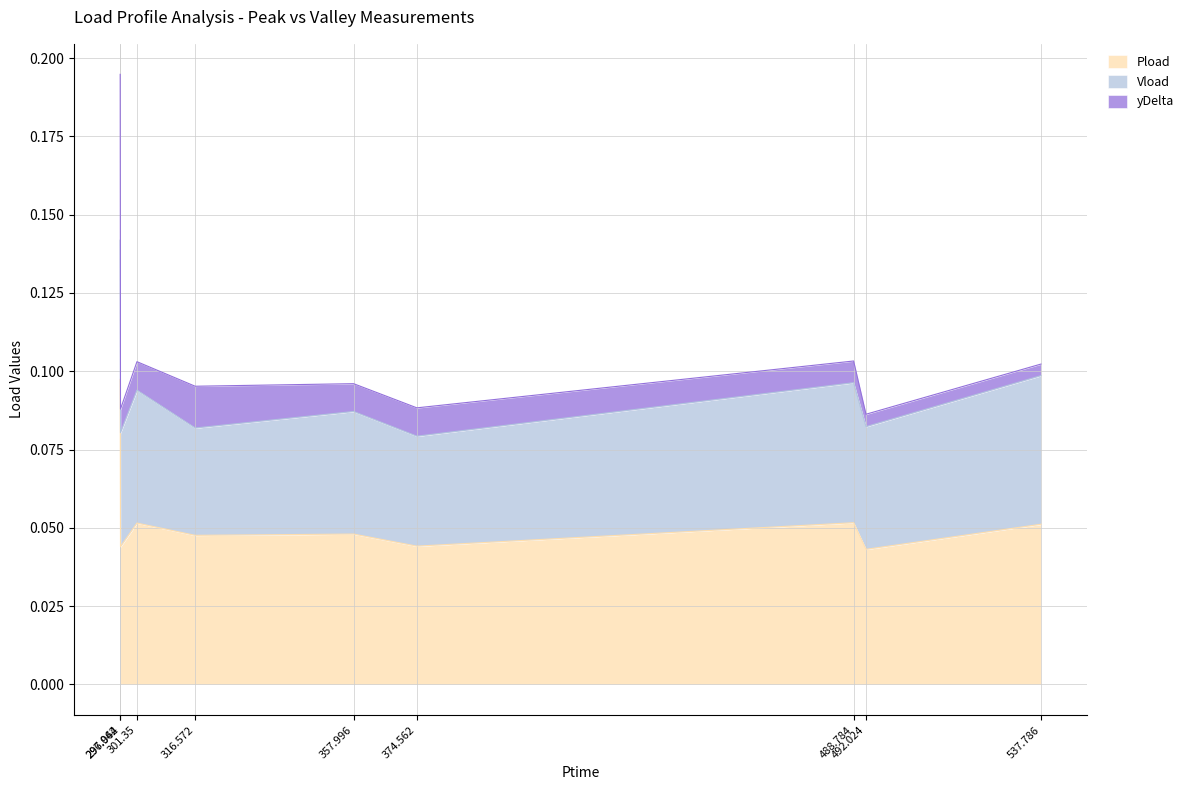

Between 297.042 and 301.35, which series saw the biggest shift?

Pload